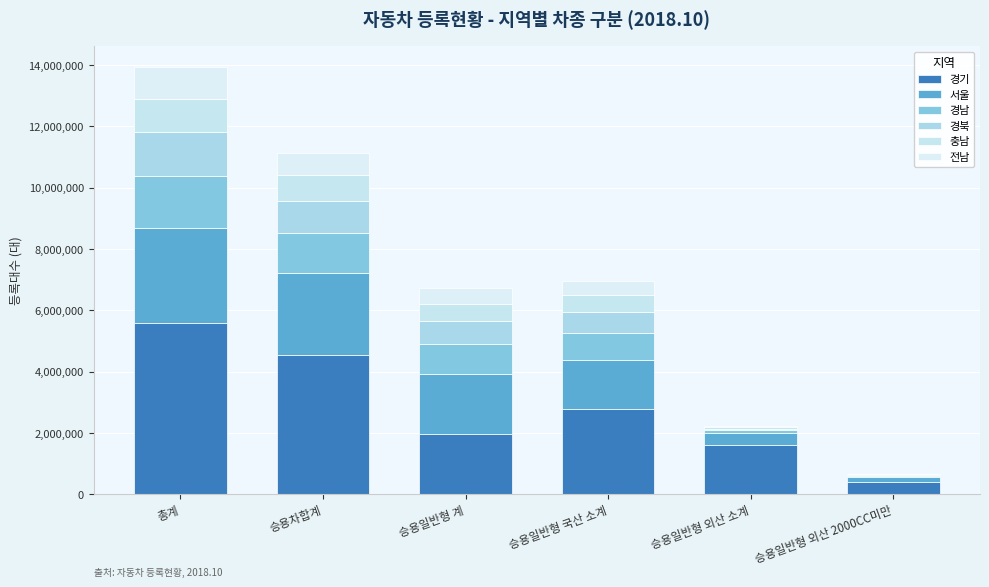

Where does the 경북 series first go above 749735?

총계